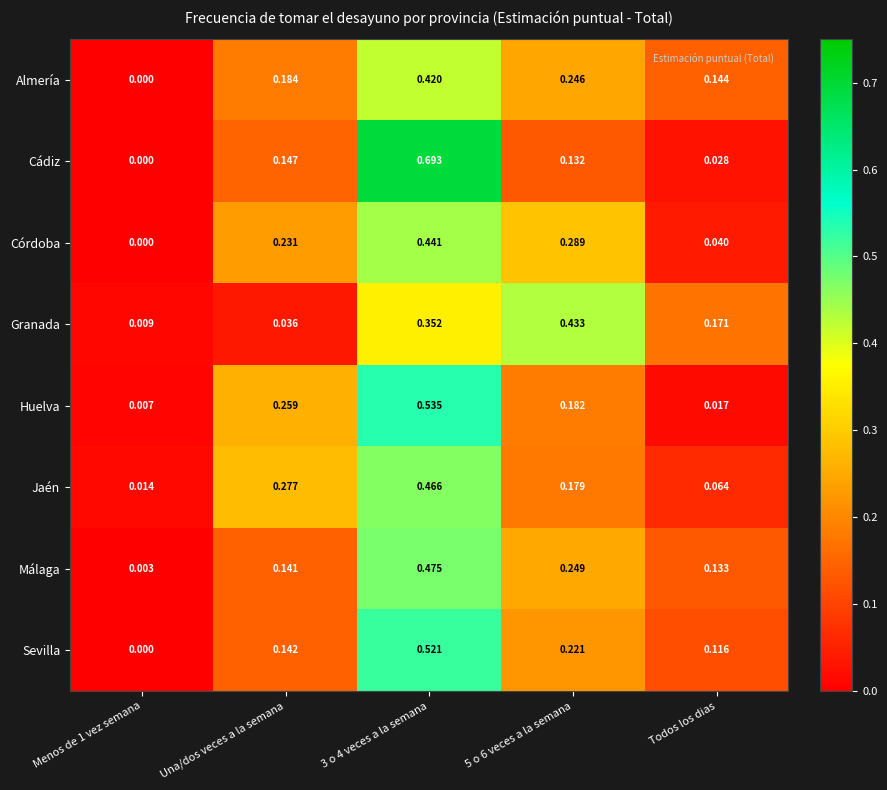

At 5 o 6 veces a la semana, list the series in order from largest to smallest.

Granada, Córdoba, Málaga, Almería, Sevilla, Huelva, Jaén, Cádiz